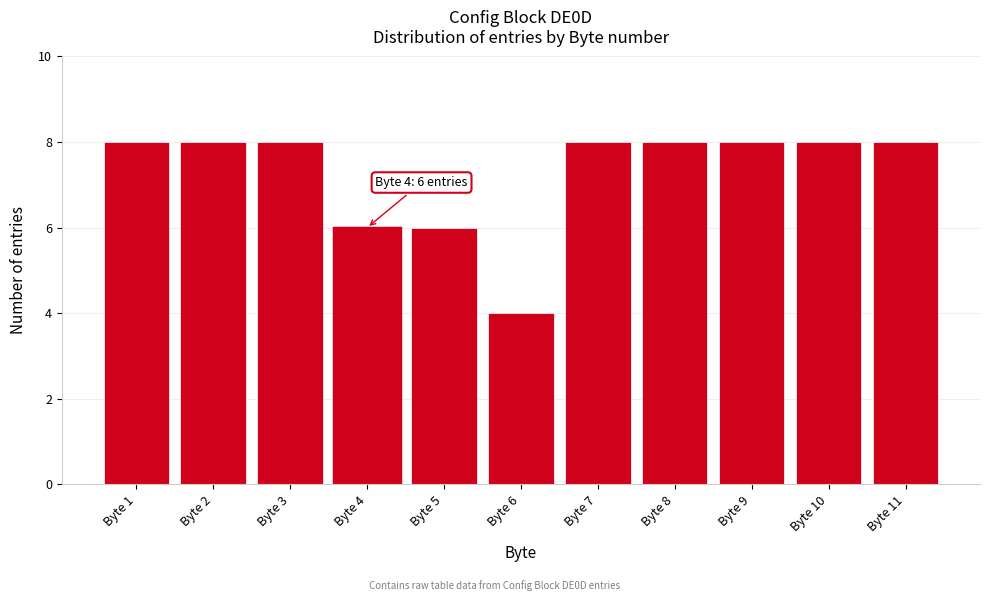

Reading left to right, list all the values displayed in this chart.

8	8	8	6	6	4	8	8	8	8	8